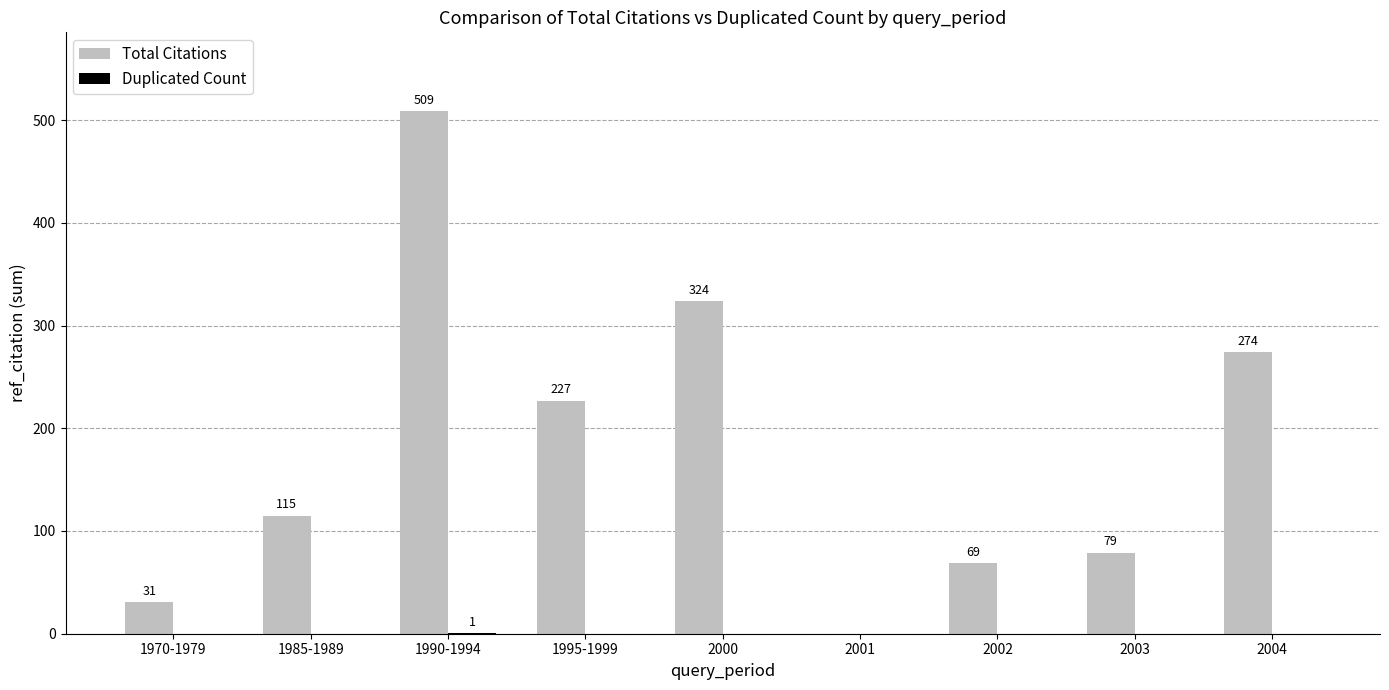

The Total Citations series shows 777 at 1990-1994. True or false?

False